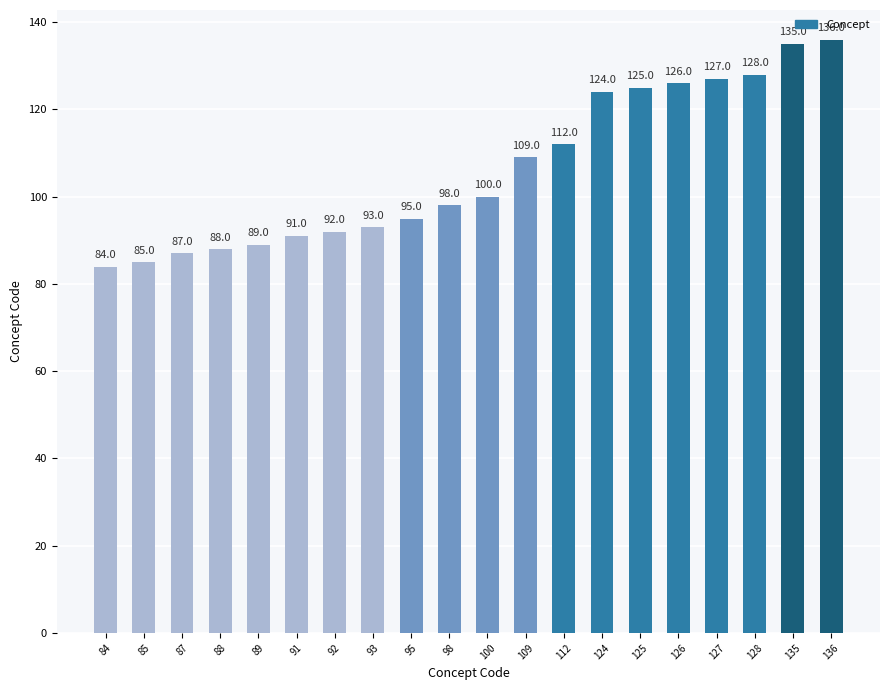

How many categories are shown in the chart?

20